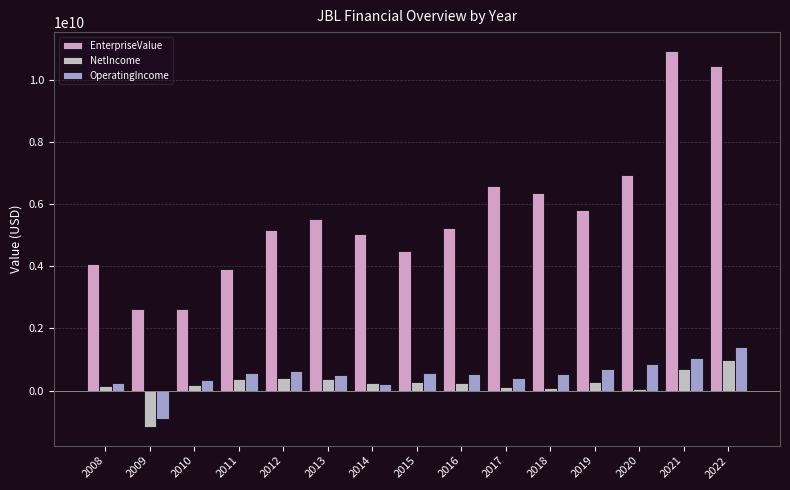

What is the difference between the highest and lowest values at 2018?

6265745720